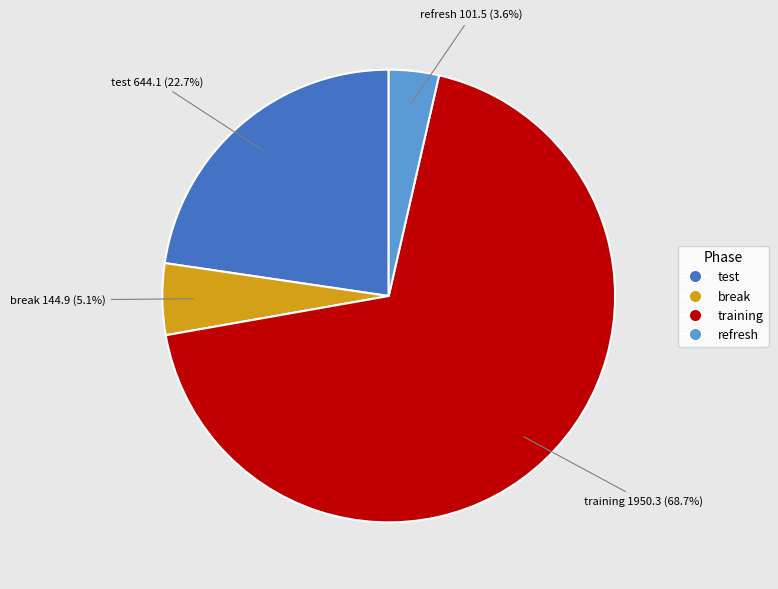

To the nearest percent, what is the combined percentage of refresh and break?

9%